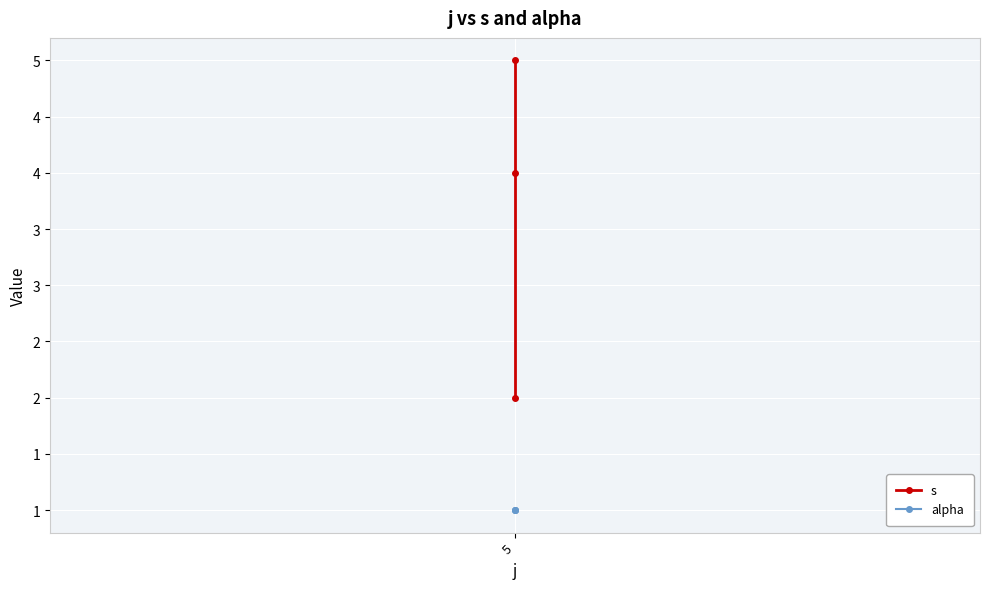

At which label does alpha reach its peak?

5